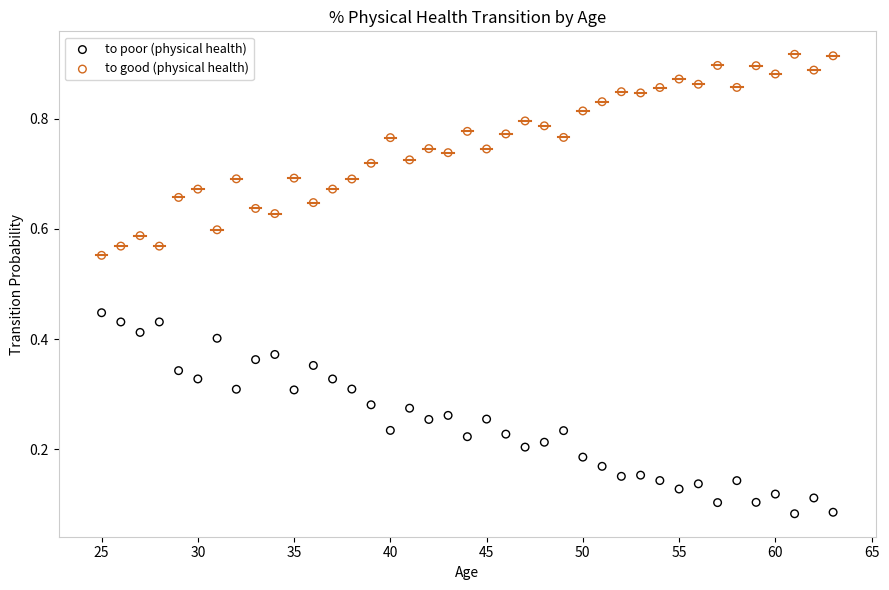

Which series contains the highest Y value?

to good (physical health)